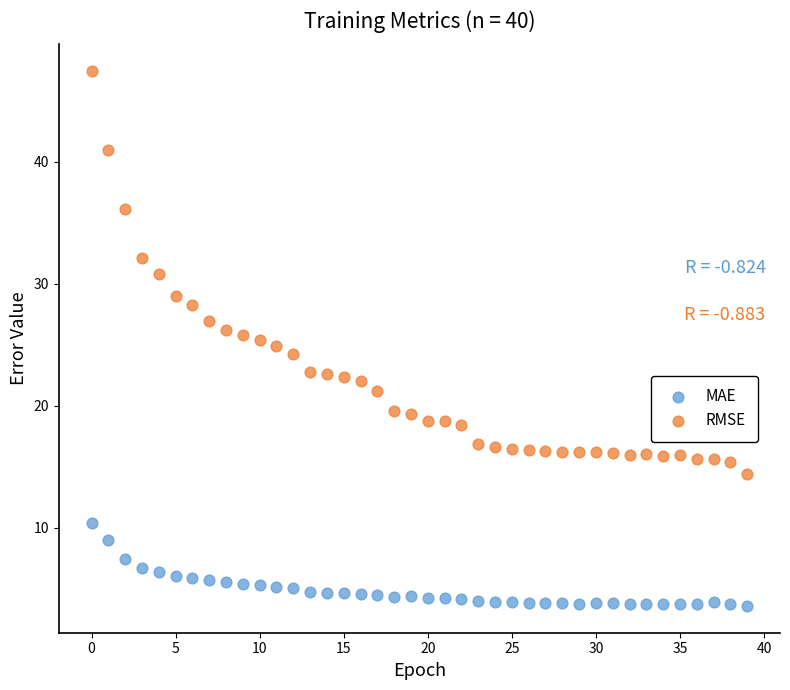

Which series has the largest Y range (max minus min)?

RMSE